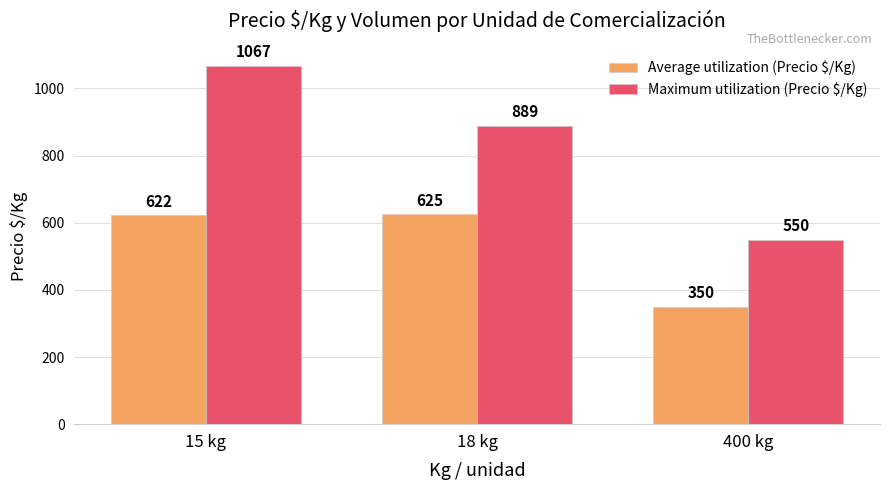

What is the greatest value displayed?

1067